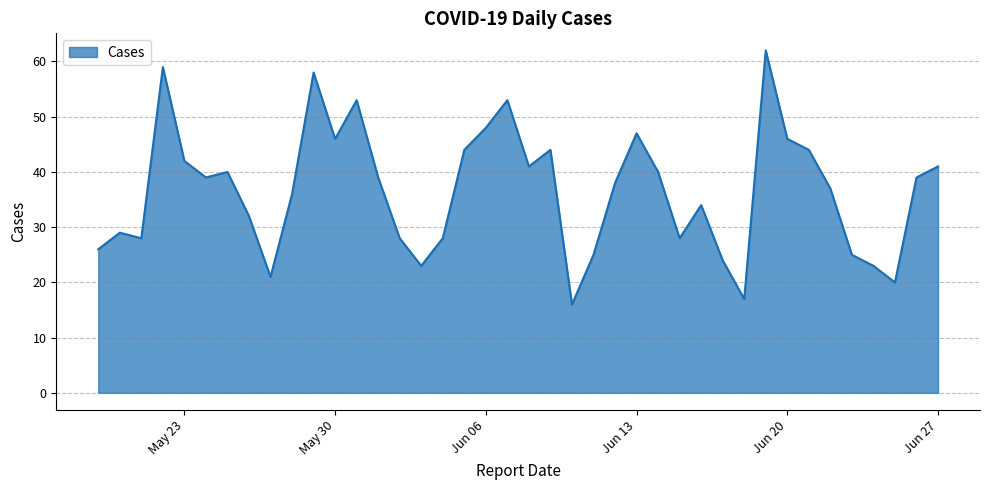

How many distinct data groups are displayed?

1